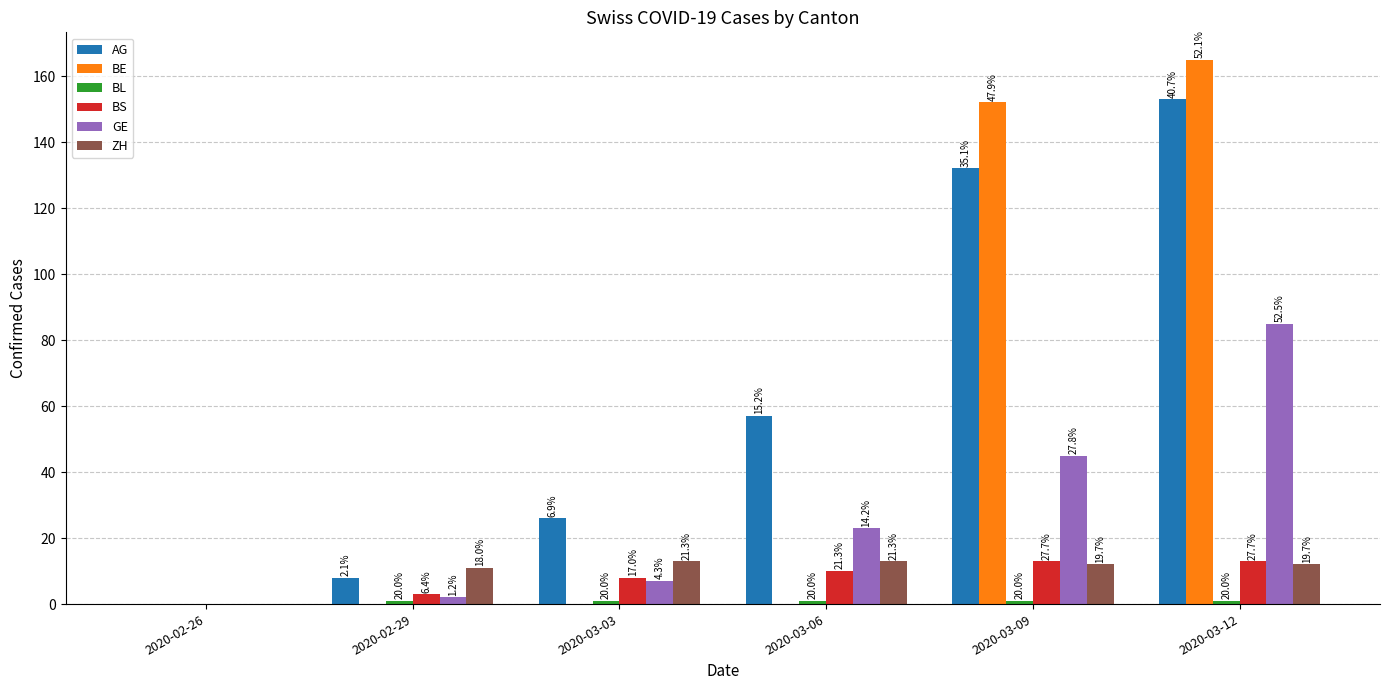

At which label is BL closest to 0?

2020-02-26